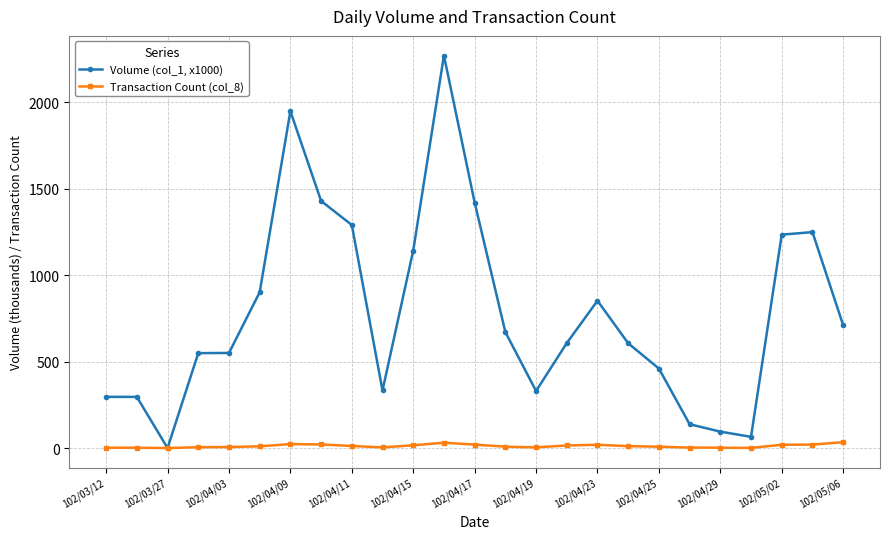

List the series in order of their peak value, highest first.

Volume (col_1, x1000), Transaction Count (col_8)